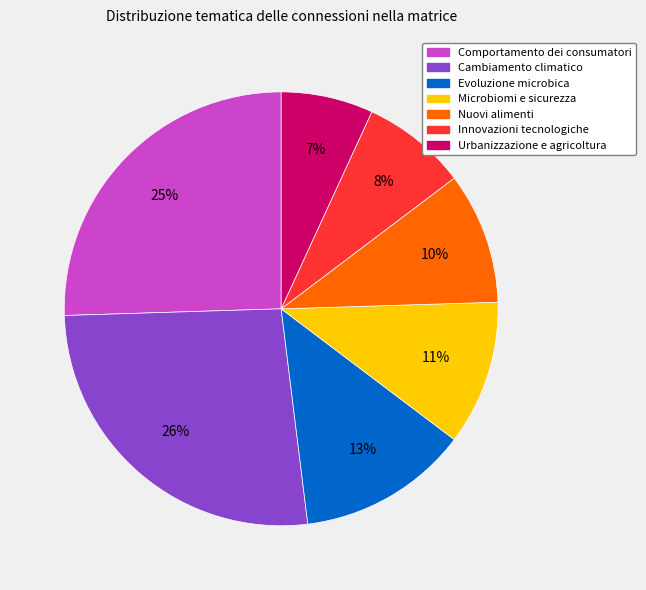

Does Evoluzione microbica represent more than half of the total?

No